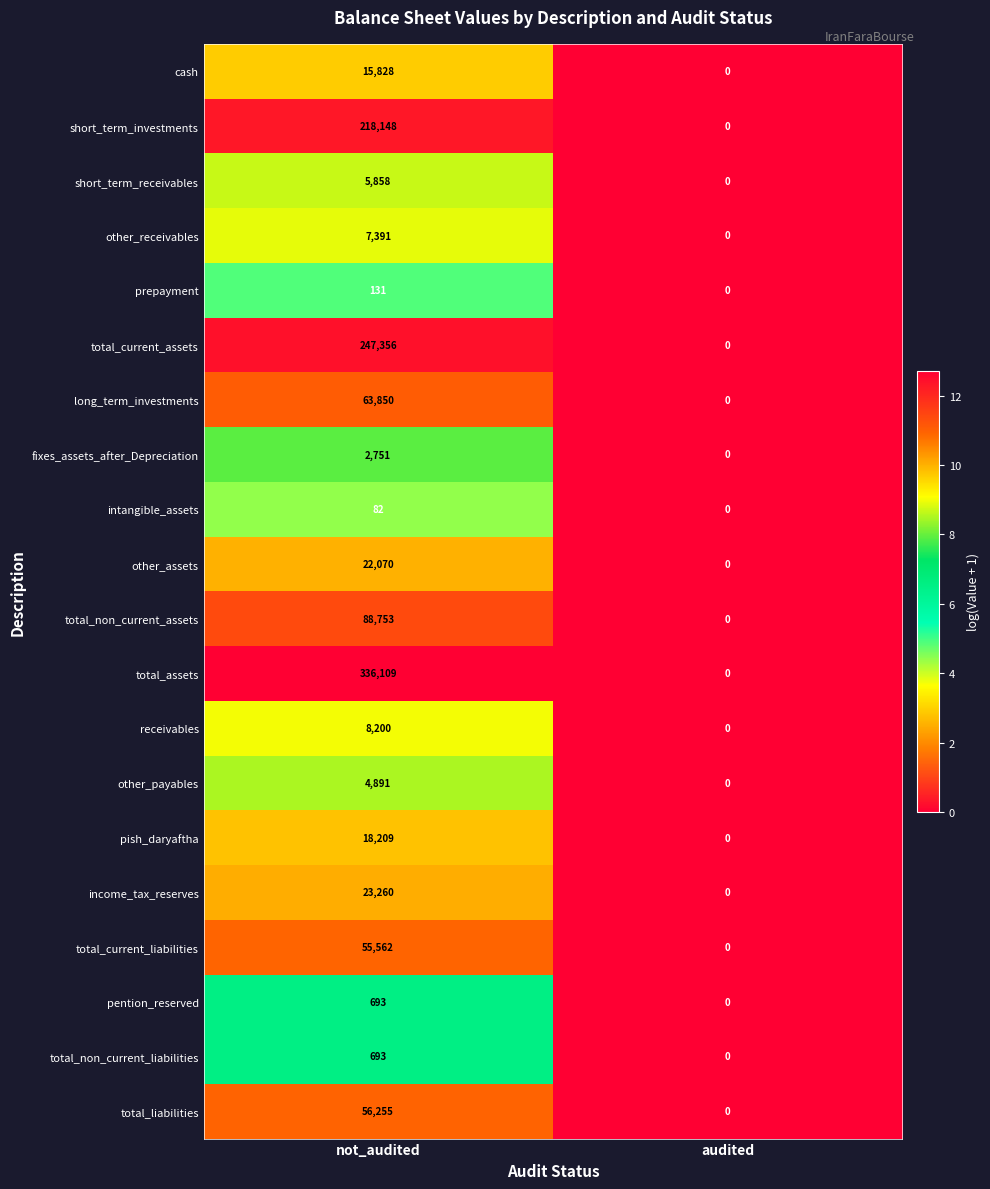

What is the greatest value displayed?

336109